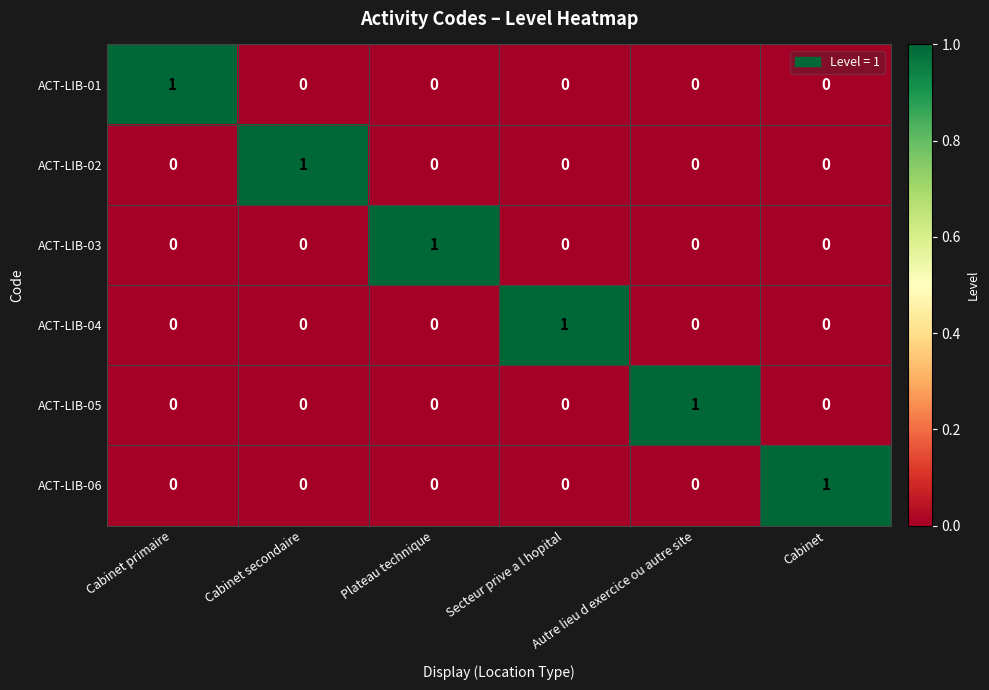

True or false: ACT-LIB-05 has a value of 0 at Cabinet.

True